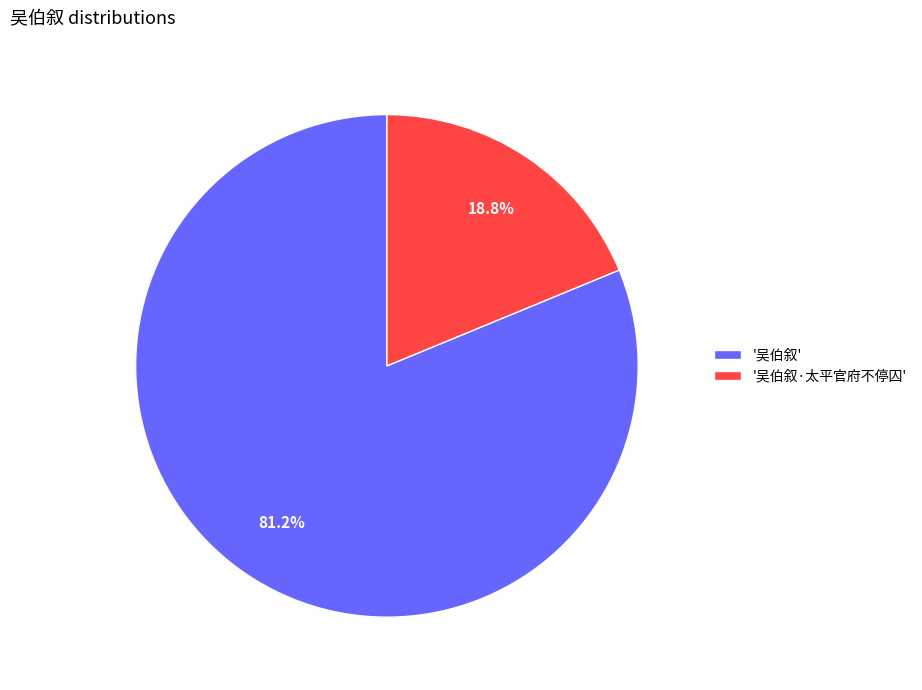

How many slices are in this pie chart?

2